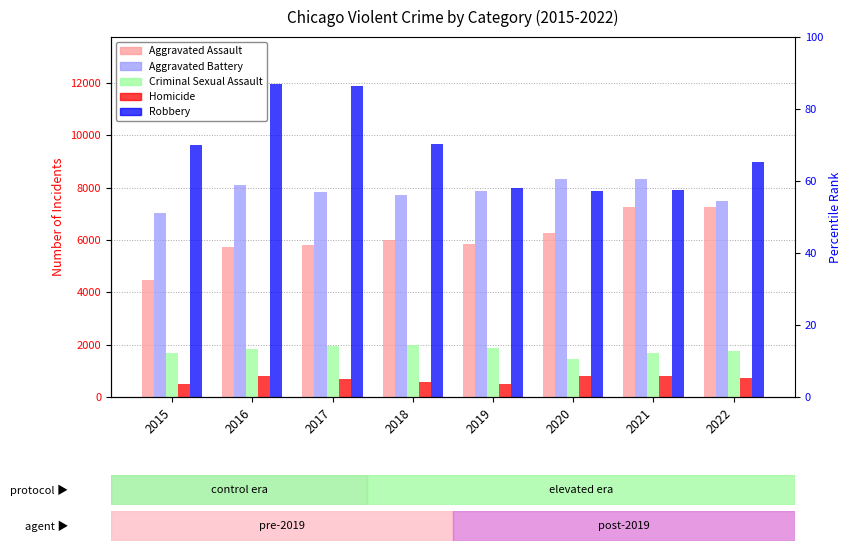

What is the minimum value shown in the chart?

496